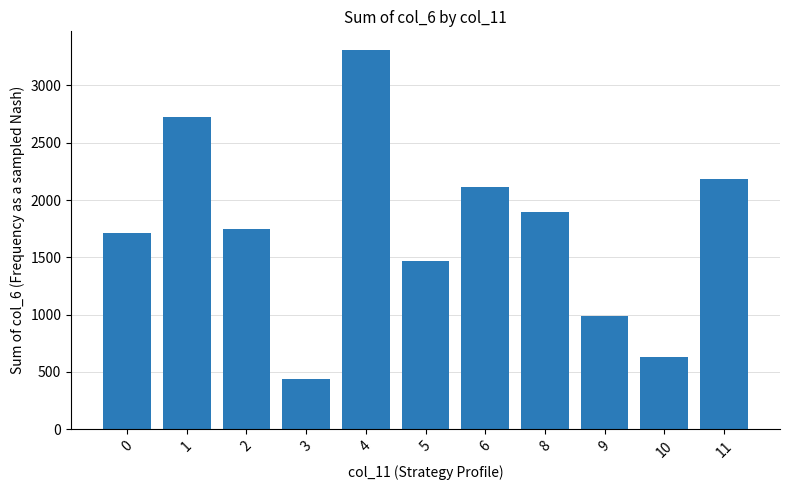

Rank the categories by value from lowest to highest.

3, 10, 9, 5, 0, 2, 8, 6, 11, 1, 4